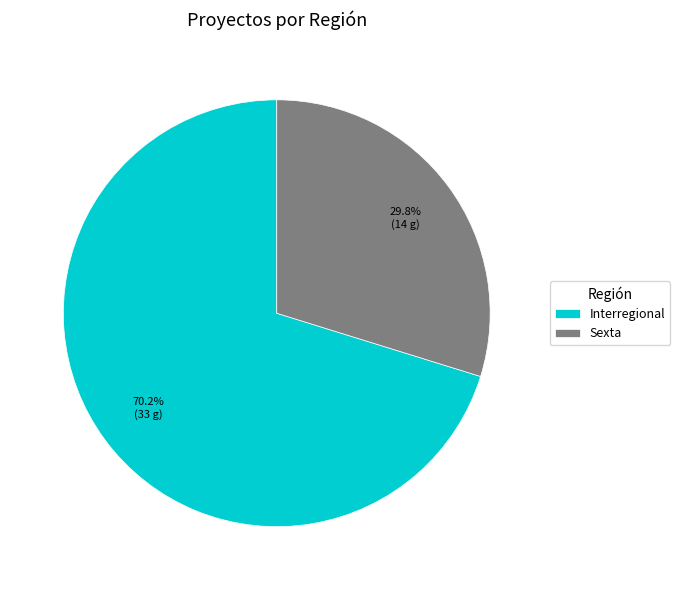

True or false: Sexta accounts for 5% of the total.

False